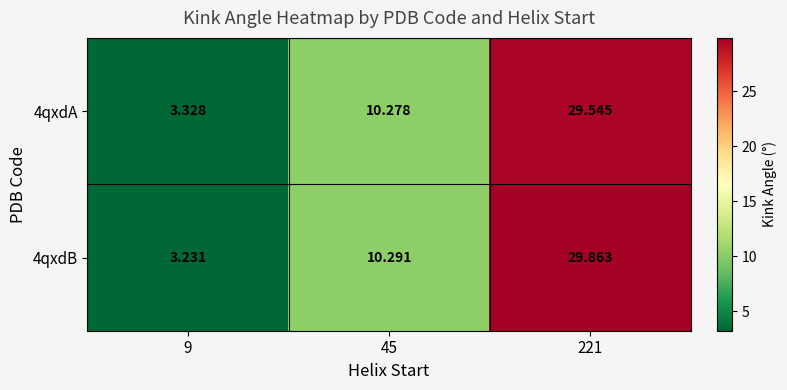

Count the number of categories in the chart.

3